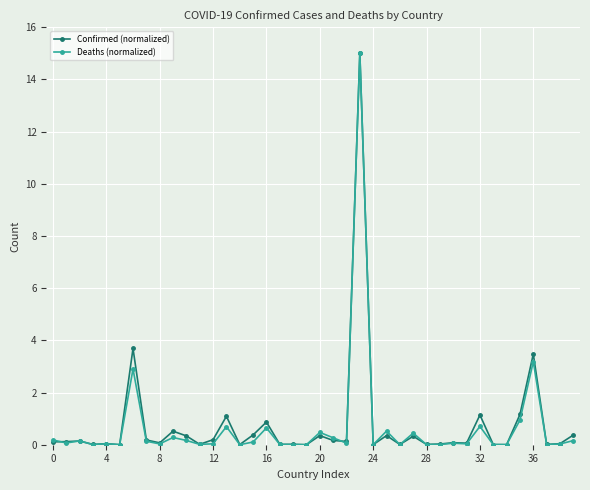

How many lines are shown in the chart?

2